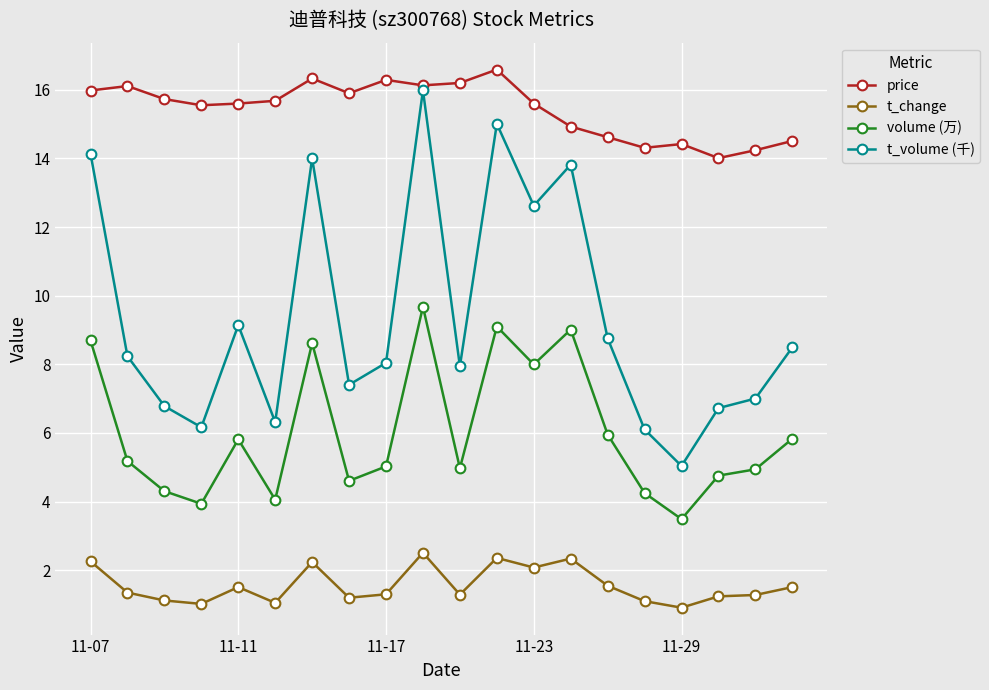

Which series has the widest spread of values?

t_volume (千)